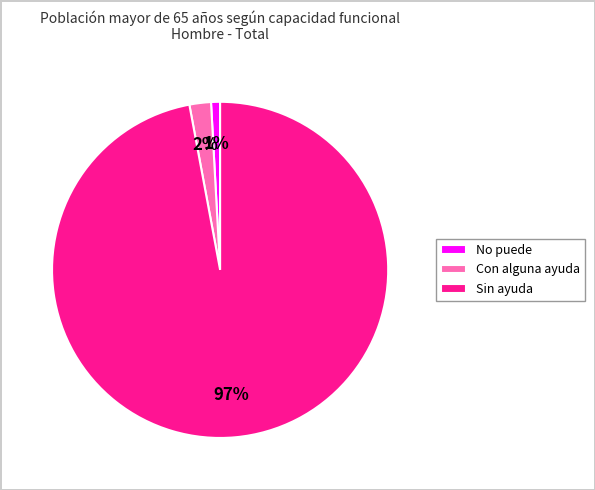

True or false: Sin ayuda accounts for 97% of the total.

True